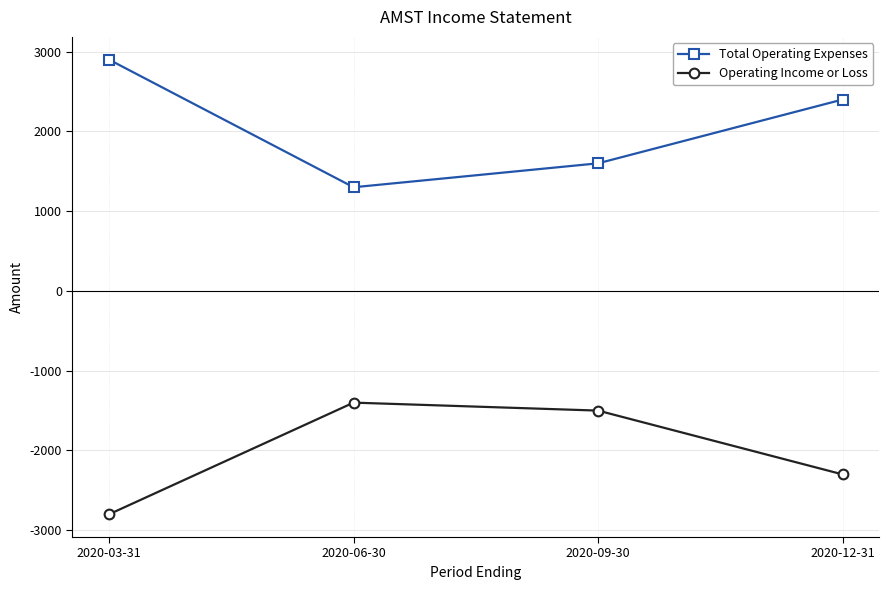

What is the total value across all series at 2020-03-31?

100